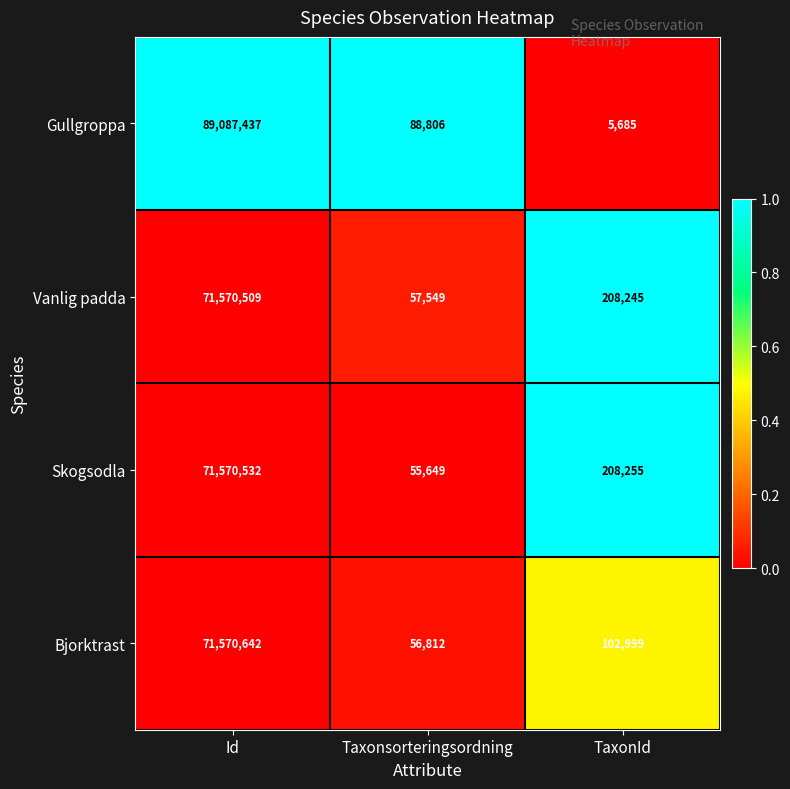

Between Id and TaxonId, which series saw the biggest shift?

Gullgroppa